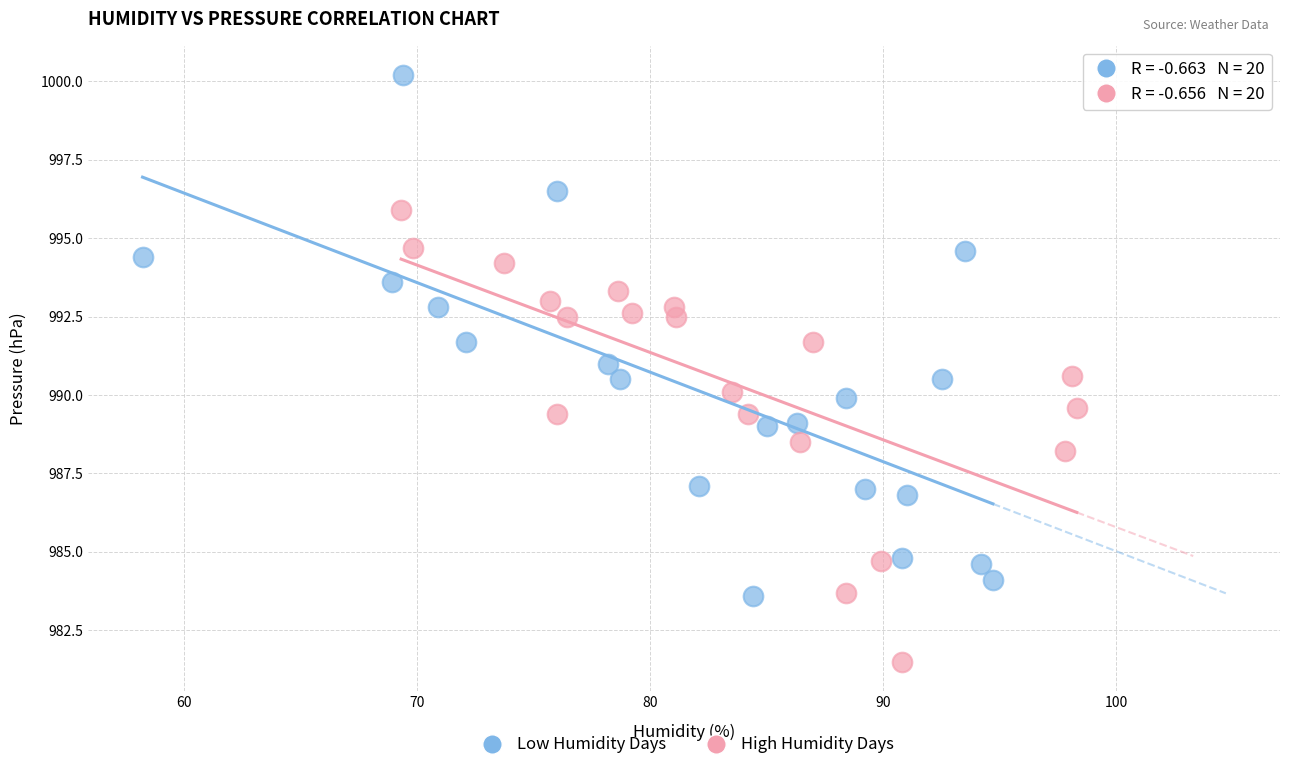

Which series contains the lowest Y value?

High Humidity Days